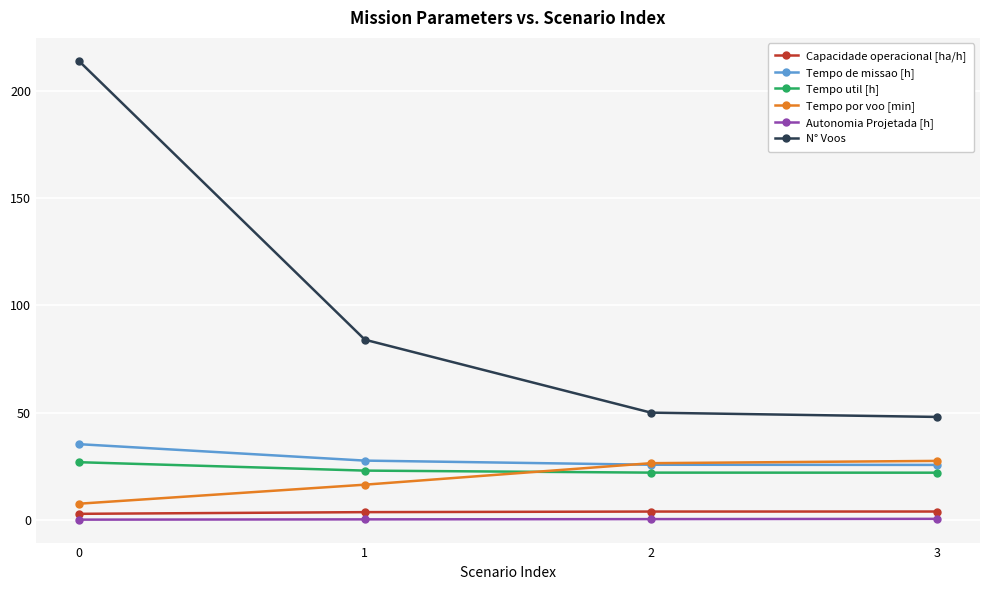

Which series has the largest total across all categories?

N° Voos